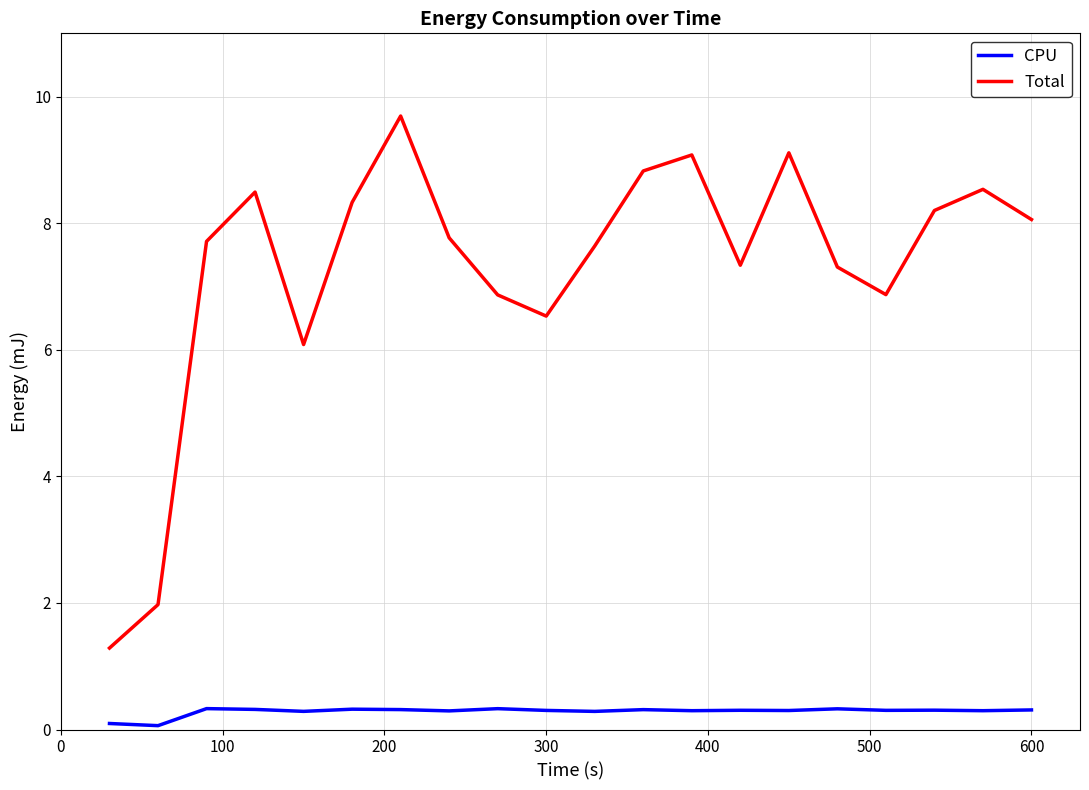

True or false: Total and CPU intersect in this chart.

False